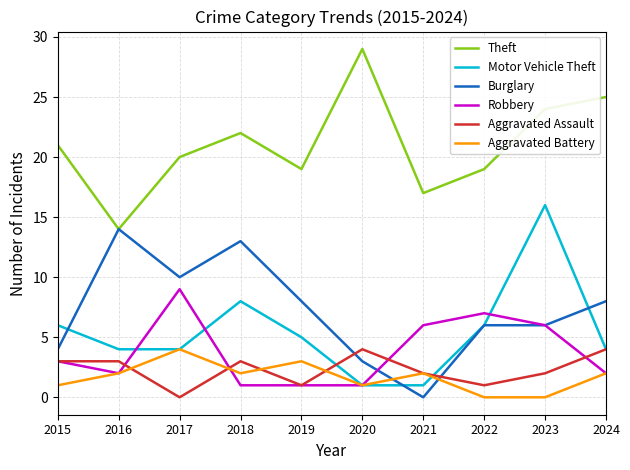

At which label does Robbery reach its peak?

2017